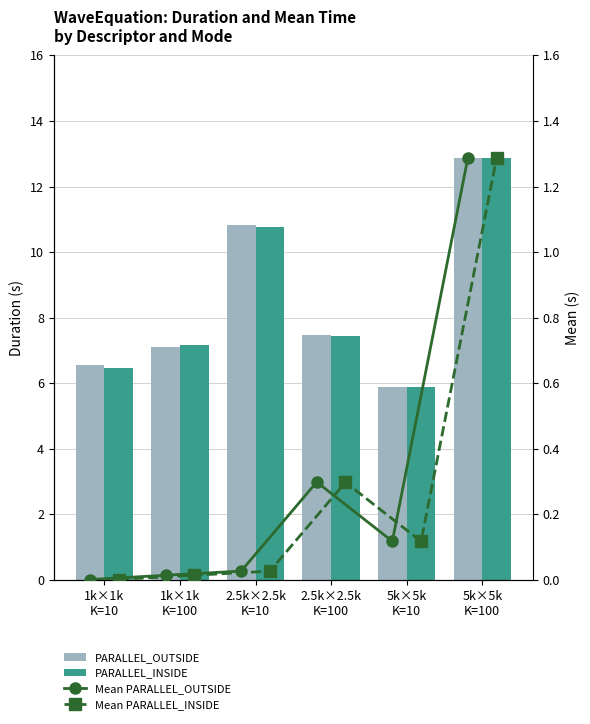

Which series has the widest spread of values?

PARALLEL_INSIDE